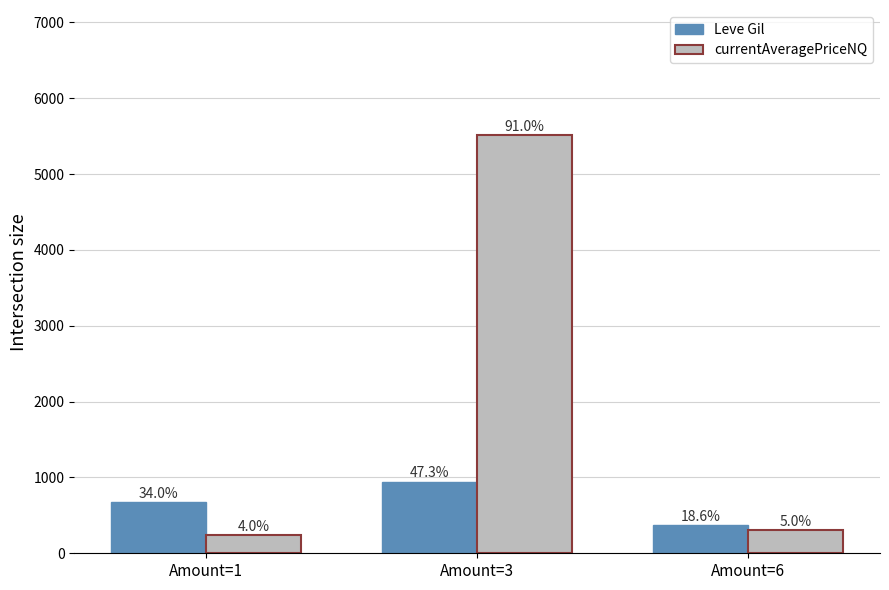

How many bars are there in total?

6